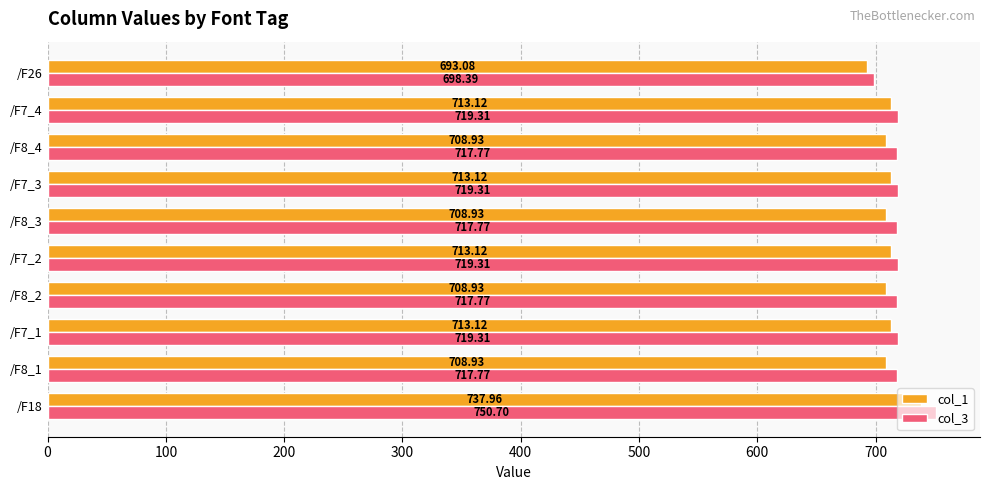

What is the sum of the col_1 values at /F7_4 and /F26?

1406.2